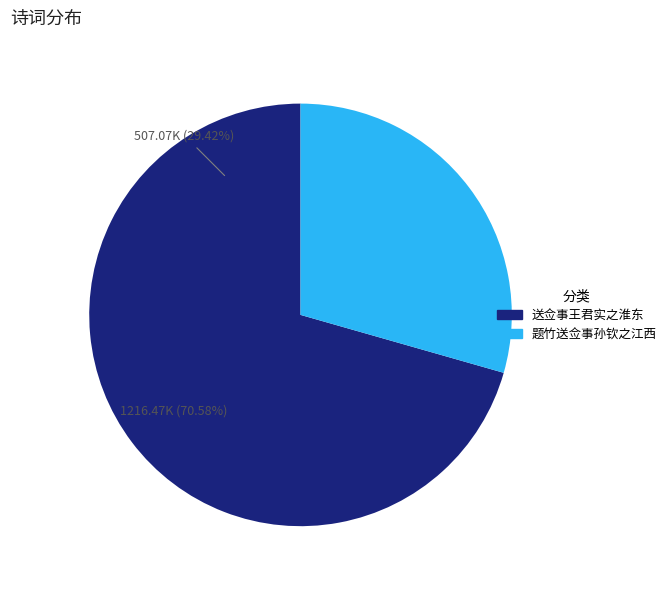

Combined, what portion of the pie is 题竹送佥事孙钦之江西 and 送佥事王君实之淮东?

100.0%